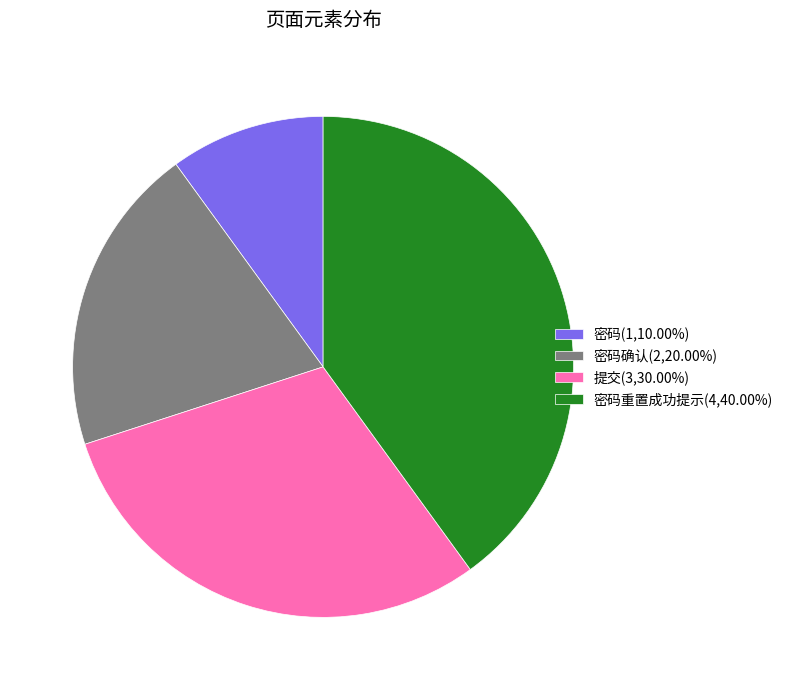

Approximately how many times larger is the value at 密码确认(2,20.00%) compared to 密码重置成功提示(4,40.00%)?

0.5